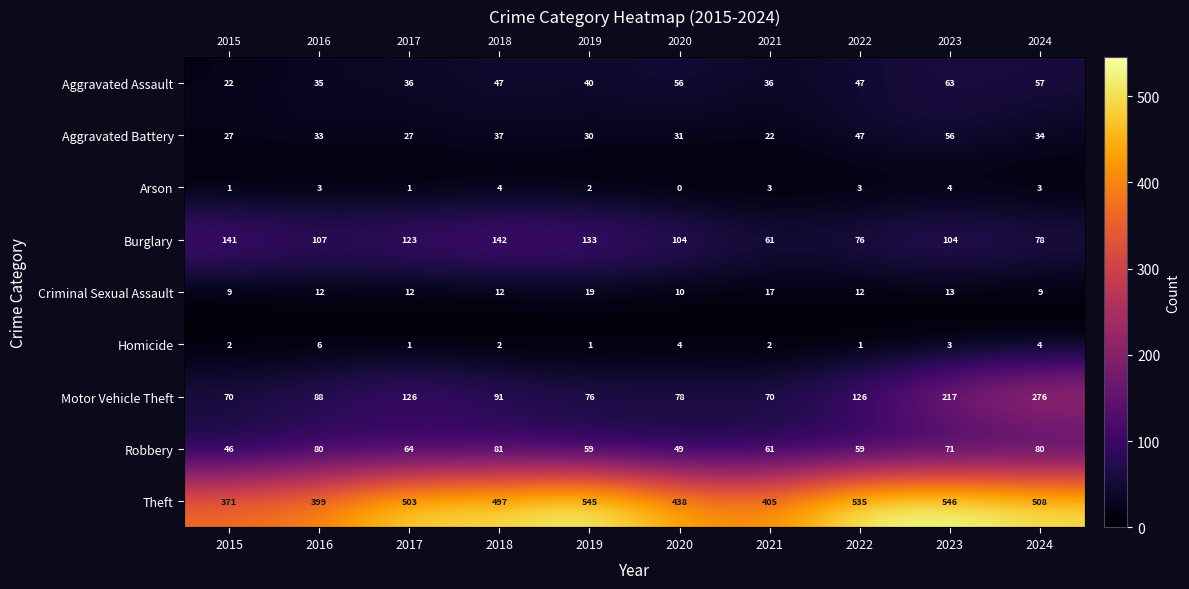

At which label does Theft first exceed 503?

2019